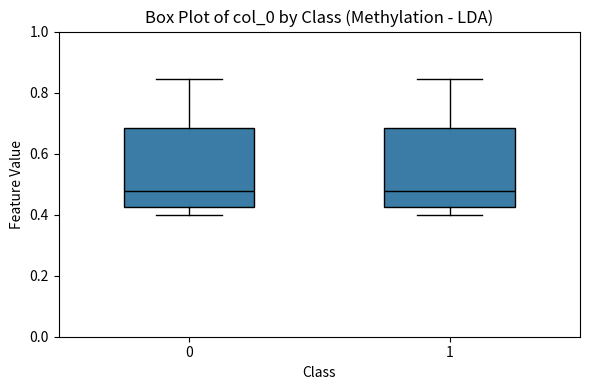

Where does the lower whisker of the box at x = 1 end on the y-axis? The values are not printed on the chart, so give them approximately, as read against the axis.

0.40